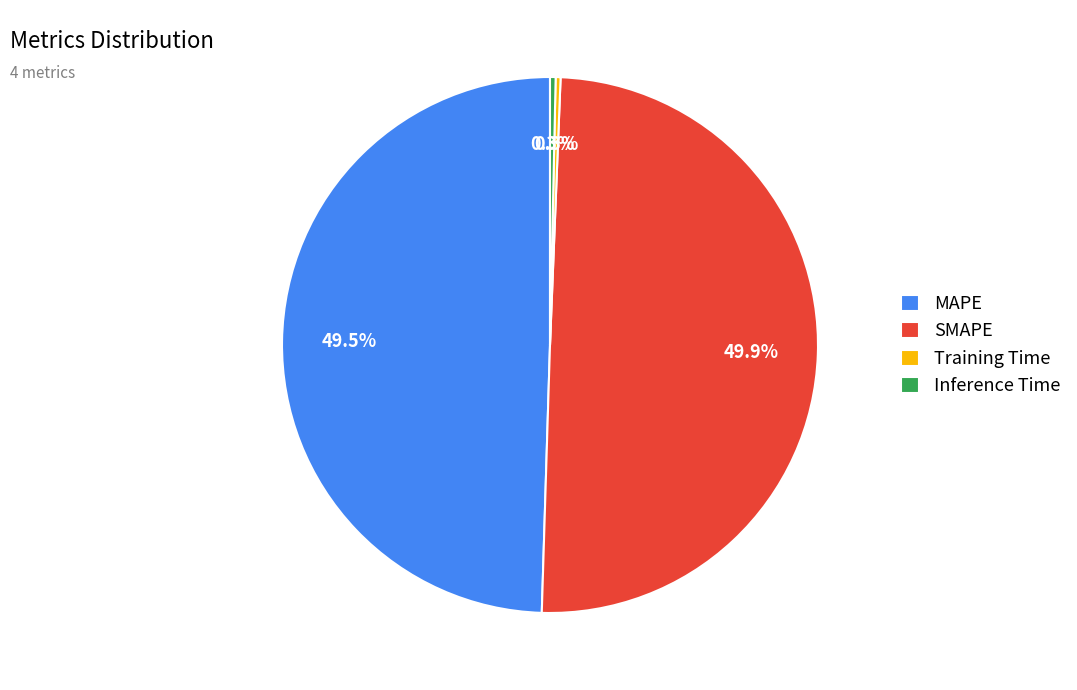

Between MAPE and Inference Time, which is larger?

MAPE